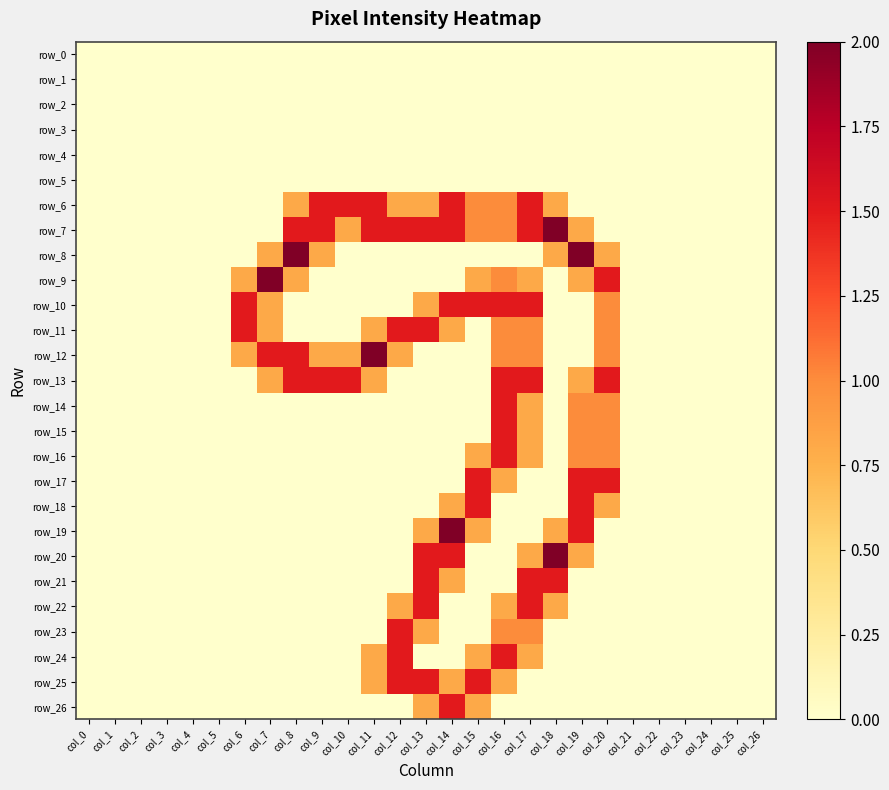

Which category has the highest value across all series?

col_18